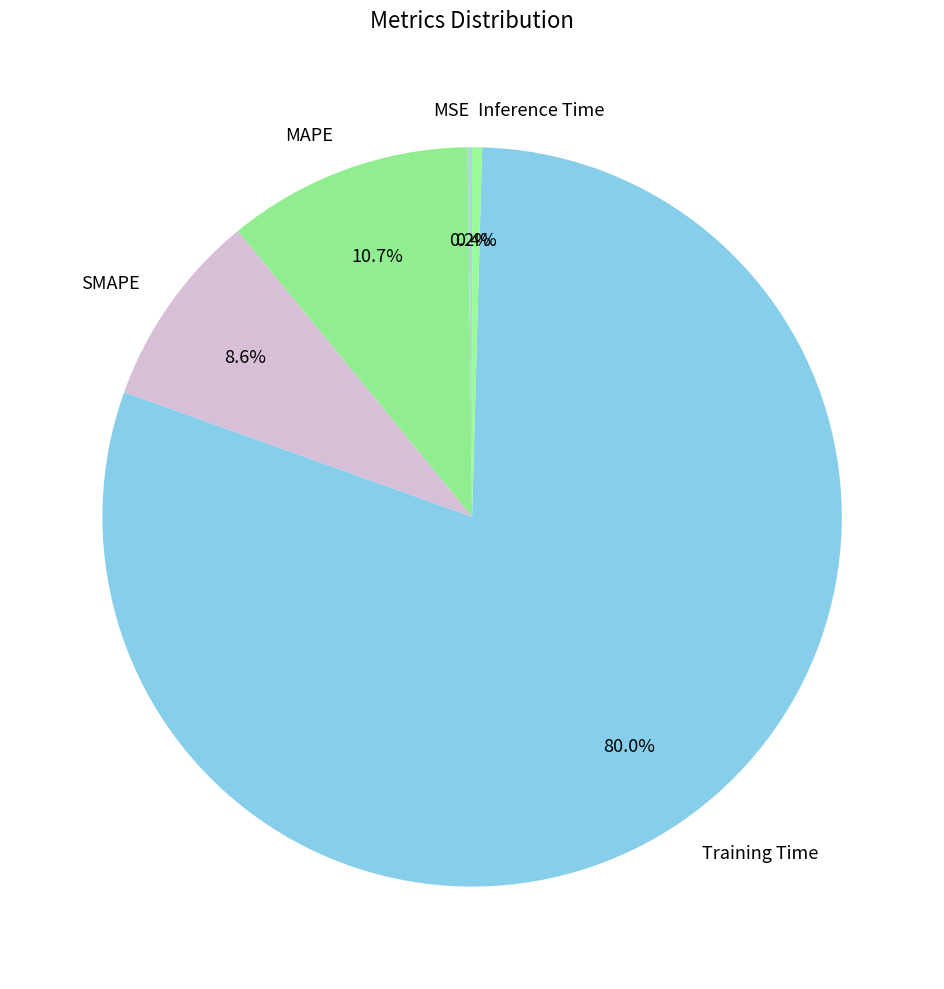

Which category has the biggest portion of the pie?

Training Time